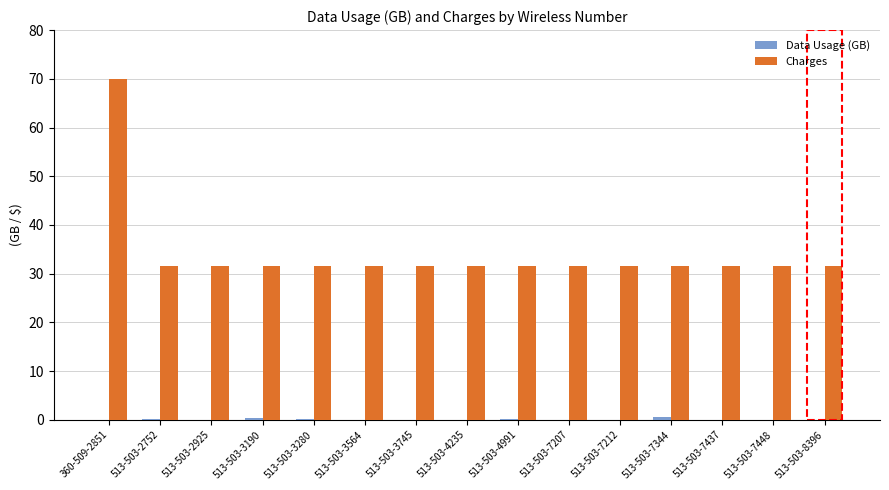

What is the sum of all Charges values?

511.0